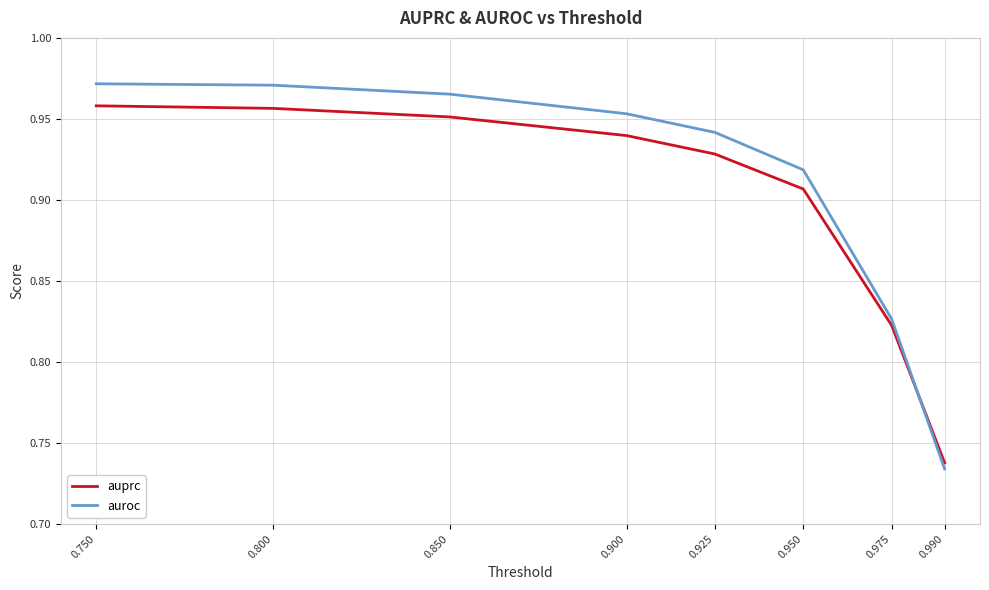

Which series has the widest spread of values?

auroc